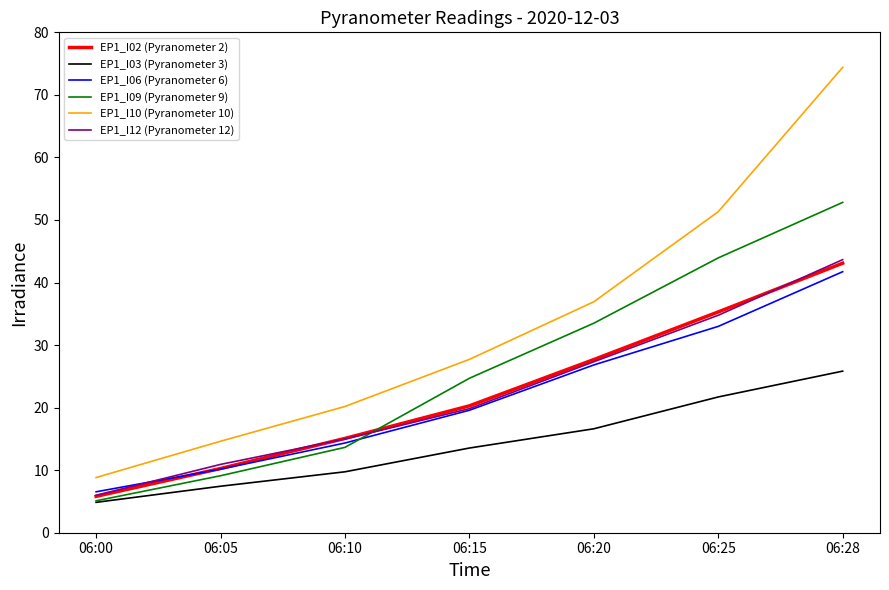

After their last crossing, which series has the higher values: EP1_I06 (Pyranometer 6) or EP1_I02 (Pyranometer 2)?

EP1_I02 (Pyranometer 2)